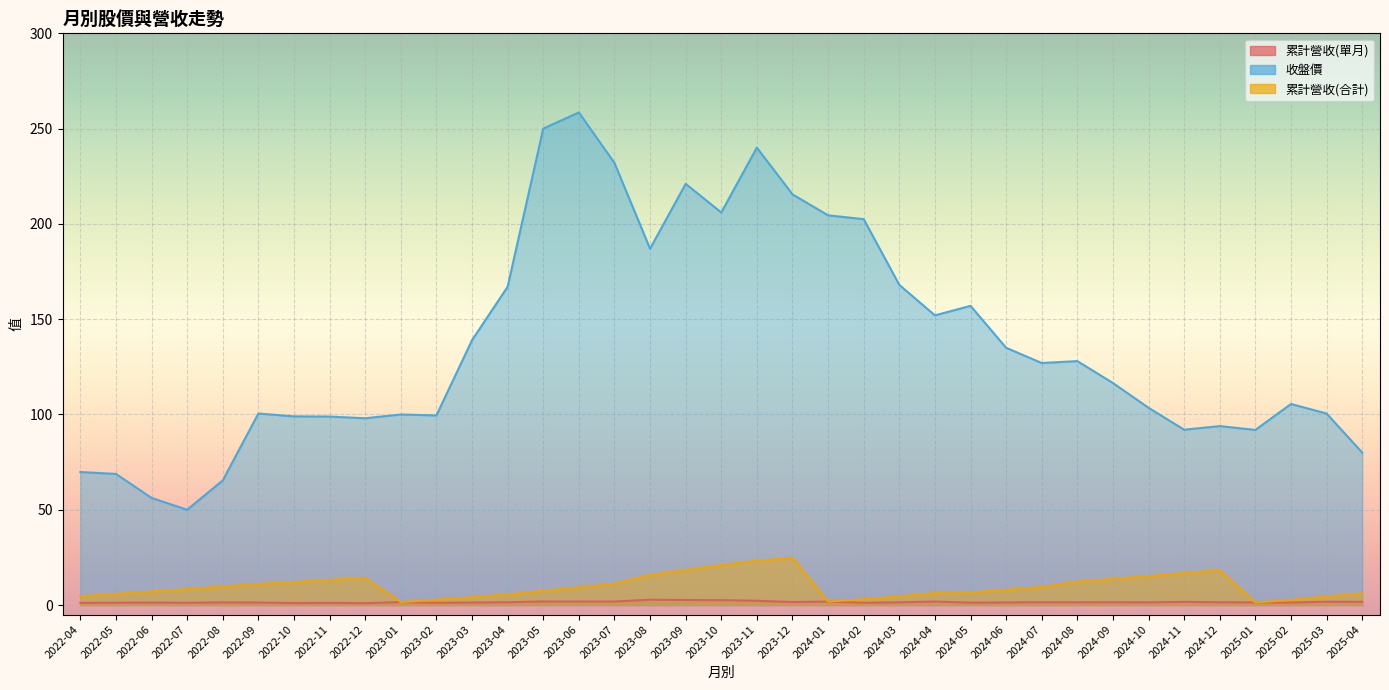

List the labels in order of 累計營收(合計) value, largest first.

2023-12, 2023-11, 2023-10, 2023-09, 2024-12, 2024-11, 2023-08, 2024-10, 2022-12, 2024-09, 2022-11, 2024-08, 2022-10, 2023-07, 2022-09, 2022-08, 2024-07, 2023-06, 2022-07, 2024-06, 2023-05, 2022-06, 2024-05, 2024-04, 2025-04, 2022-05, 2023-04, 2022-04, 2024-03, 2025-03, 2023-03, 2024-02, 2023-02, 2025-02, 2024-01, 2023-01, 2025-01